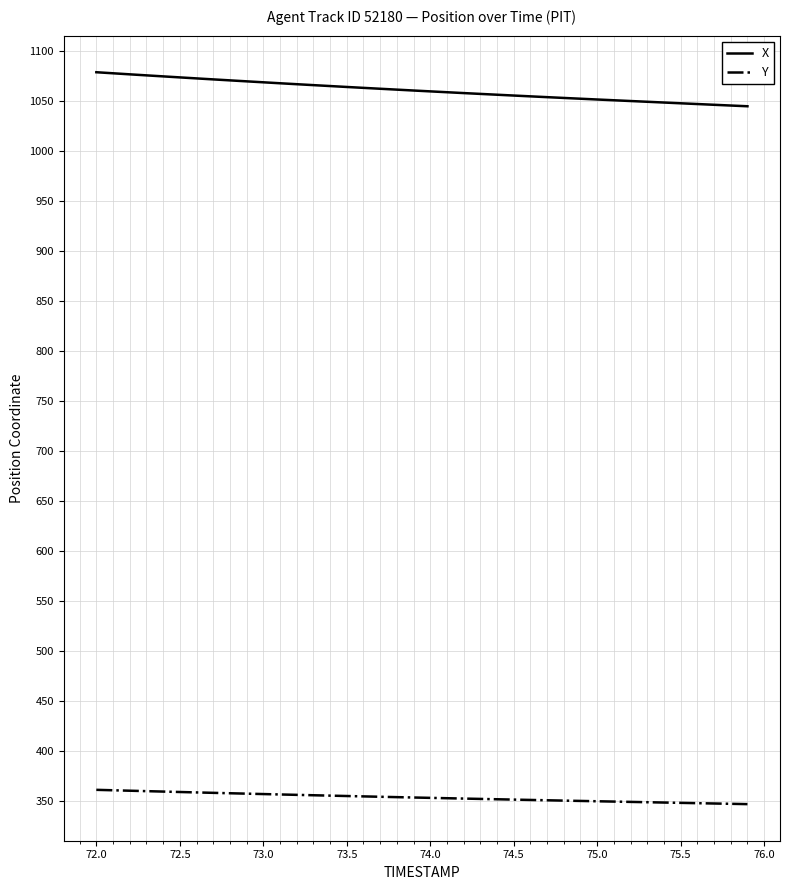

Rank the series by their average value, from lowest to highest.

Y, X